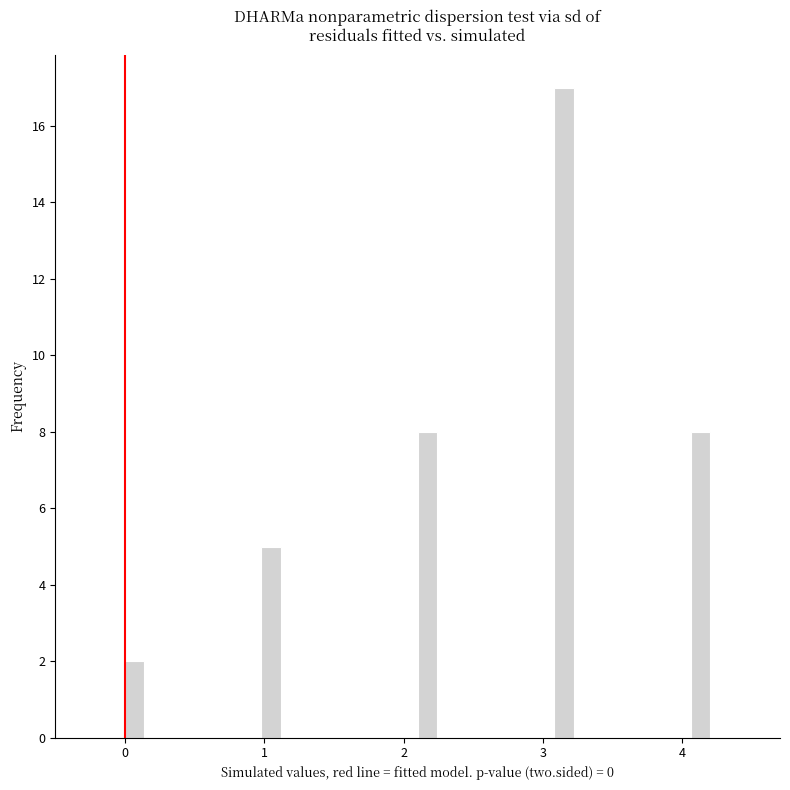

Read against the x-axis, roughly where is the centre of the tallest bar?

3.2